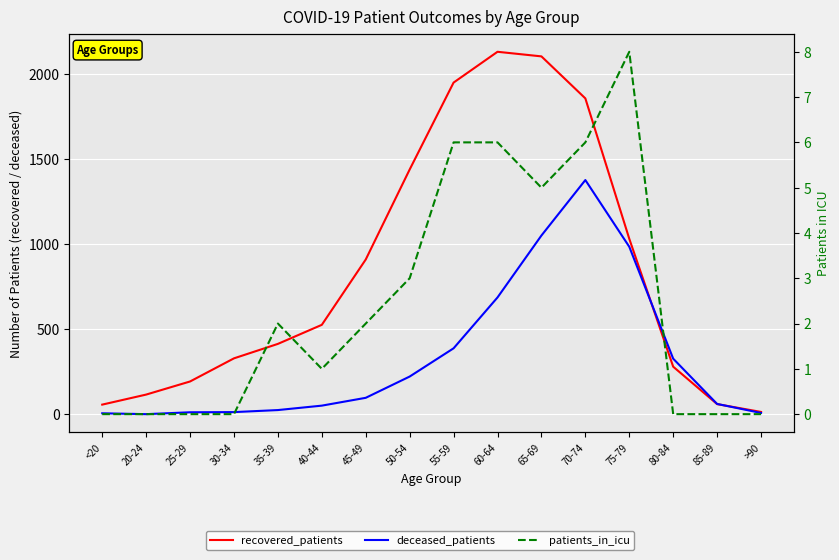

Where does the patients_in_icu series first go above 2?

50-54